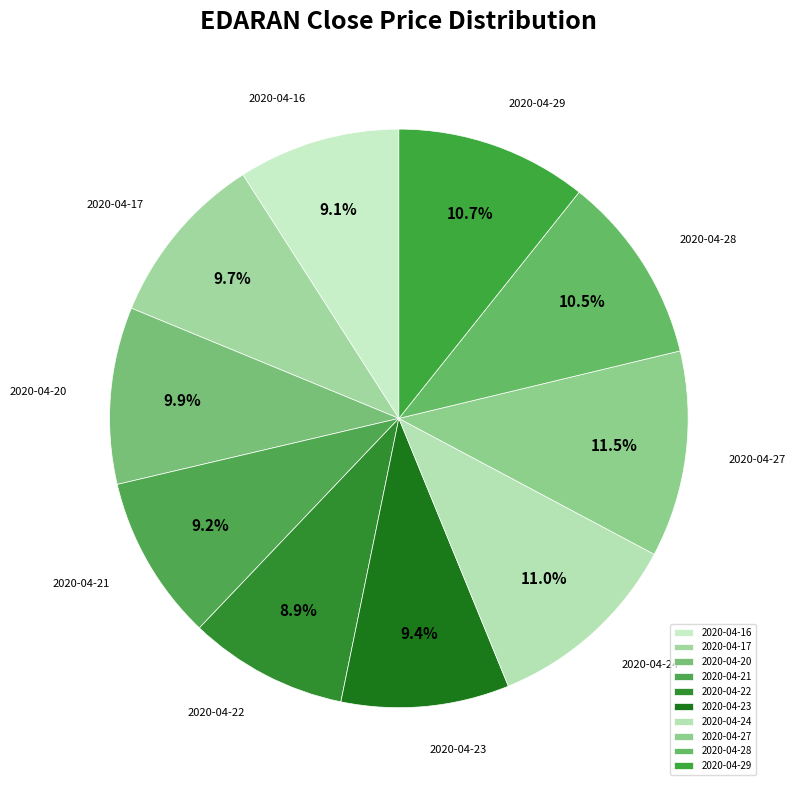

To the nearest percent, what is the difference between the largest and smallest slice percentages?

3%